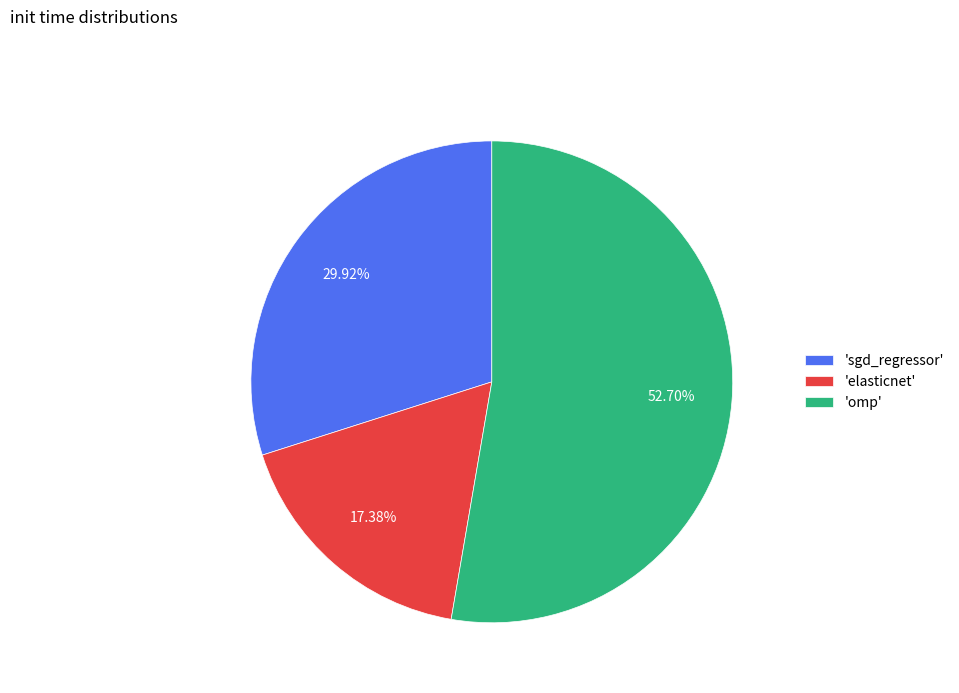

Between 'sgd_regressor' and 'omp', which is larger?

'omp'